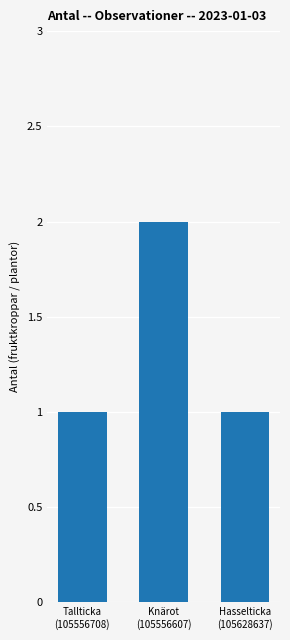

What is the ratio of the value at Hasselticka
(105628637) to the value at Knärot
(105556607)?

0.5